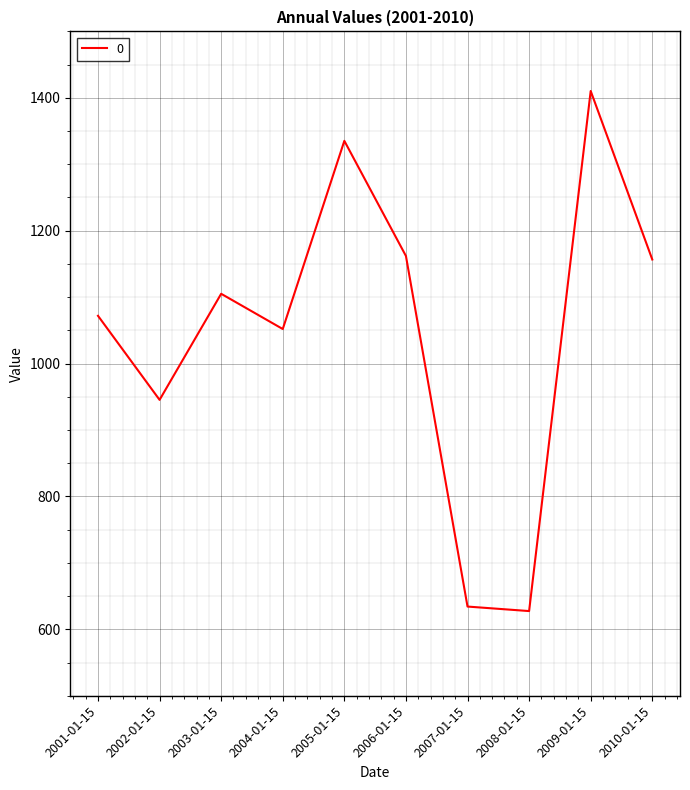

The value at 2006-01-15 is 277.1. True or false?

False